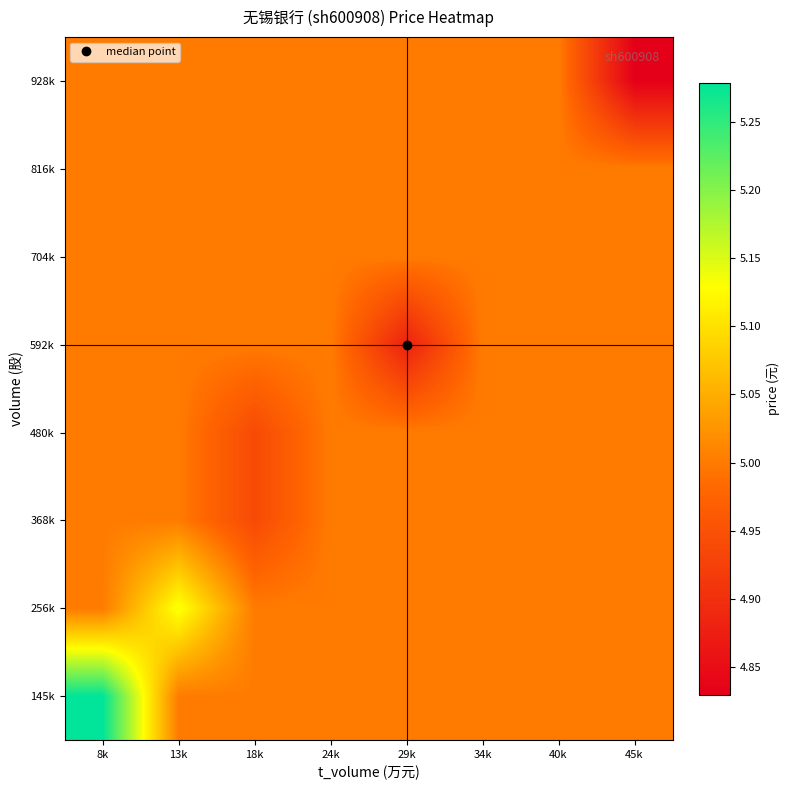

Reading left to right, what are all the values shown in this chart?

145k: 8k=5.3	13k=5.0	18k=5.0	24k=5.0	29k=5.0	34k=5.0	40k=5.0	45k=5.0
256k: 8k=5.0	13k=5.1	18k=5.0	24k=5.0	29k=5.0	34k=5.0	40k=5.0	45k=5.0
368k: 8k=5.0	13k=5.0	18k=4.9	24k=5.0	29k=5.0	34k=5.0	40k=5.0	45k=5.0
480k: 8k=5.0	13k=5.0	18k=4.9	24k=5.0	29k=5.0	34k=5.0	40k=5.0	45k=5.0
592k: 8k=5.0	13k=5.0	18k=5.0	24k=5.0	29k=4.9	34k=5.0	40k=5.0	45k=5.0
704k: 8k=5.0	13k=5.0	18k=5.0	24k=5.0	29k=5.0	34k=5.0	40k=5.0	45k=5.0
816k: 8k=5.0	13k=5.0	18k=5.0	24k=5.0	29k=5.0	34k=5.0	40k=5.0	45k=5.0
928k: 8k=5.0	13k=5.0	18k=5.0	24k=5.0	29k=5.0	34k=5.0	40k=5.0	45k=4.8